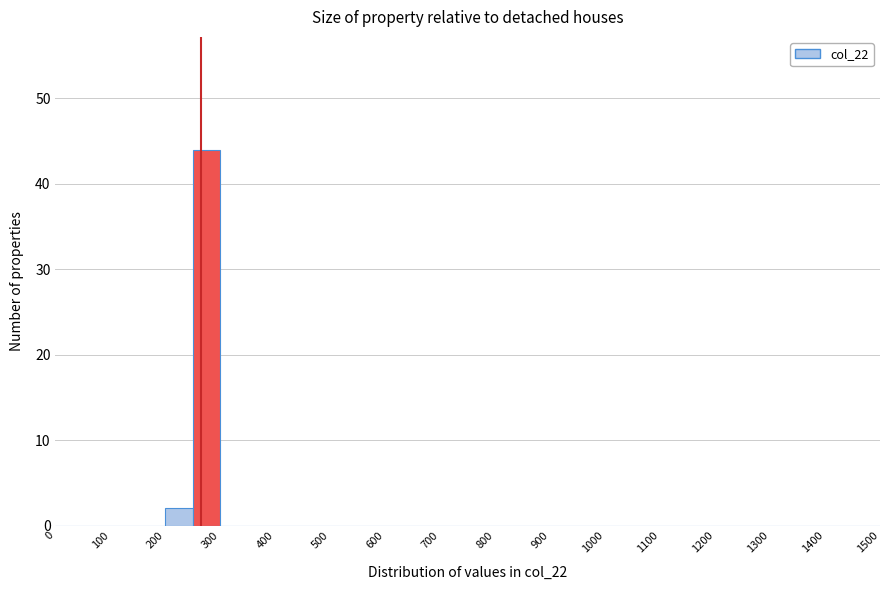

Which range on the x-axis has the tallest bar?

250 to 300